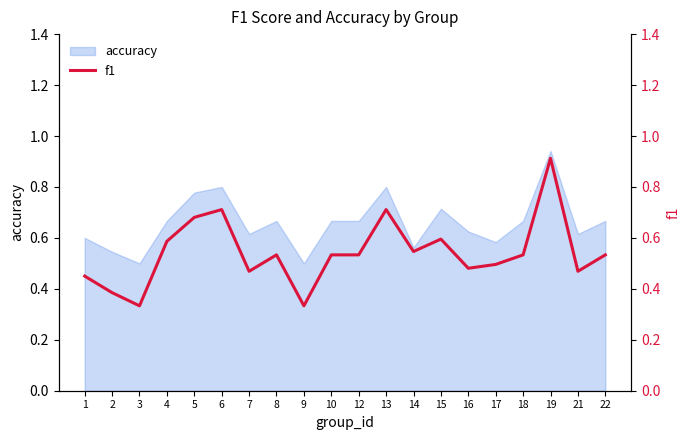

What is the value of the 2nd point from the left?

0.4